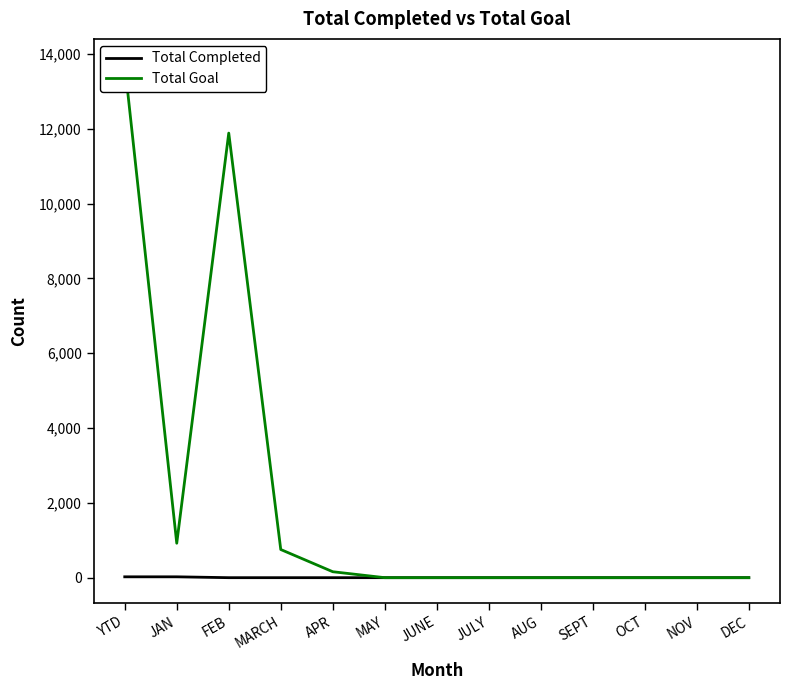

What is the difference between the maximum and minimum values in the Total Goal series?

13721